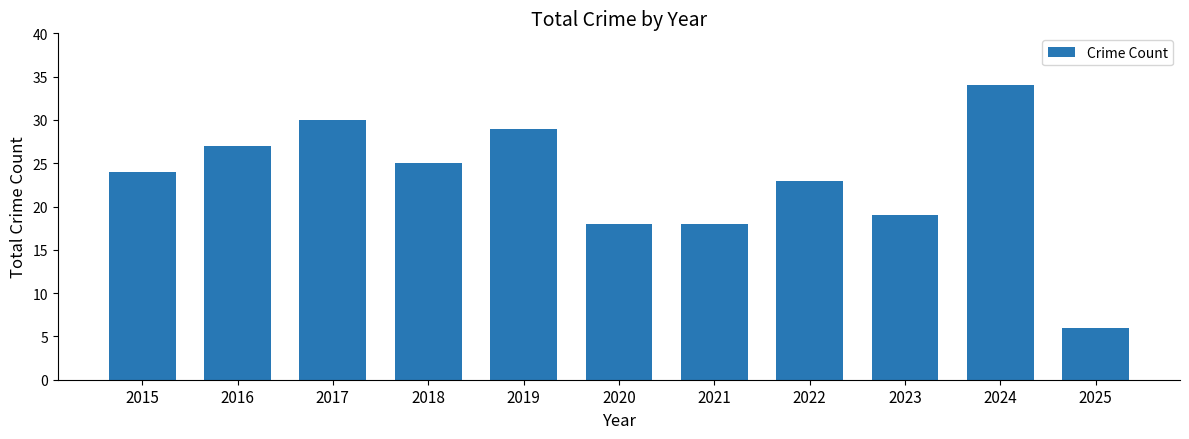

What is the value of the 8th bar from the left?

23